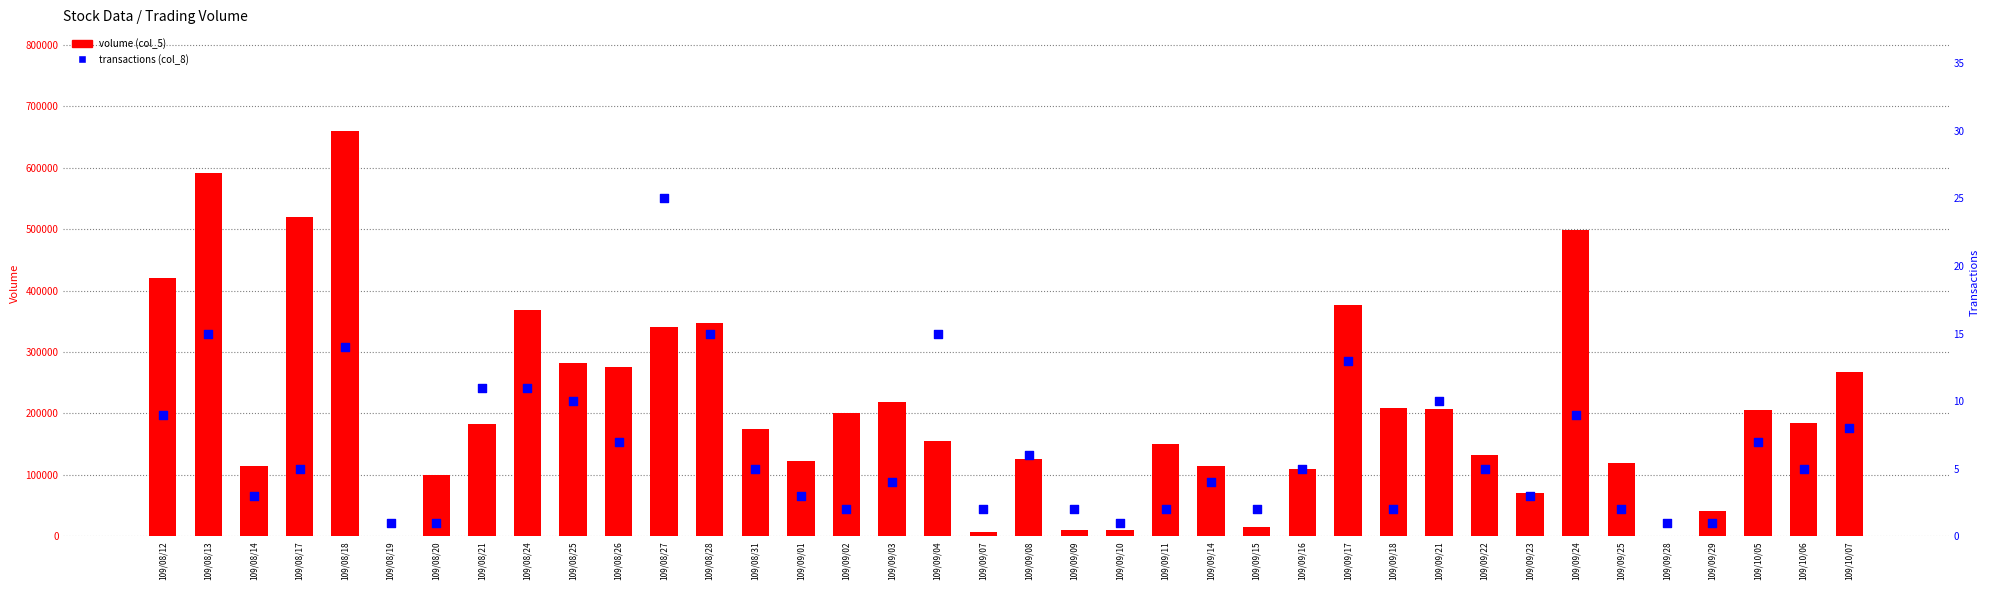

Which series has the widest spread of Y values?

volume (col_5)